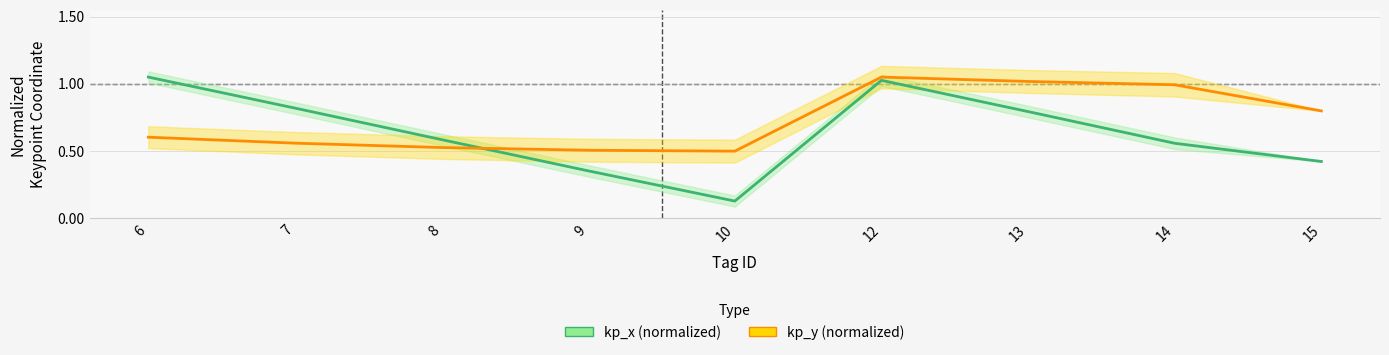

What is the value of the kp_x (normalized) point at the 3rd from the left?

0.6